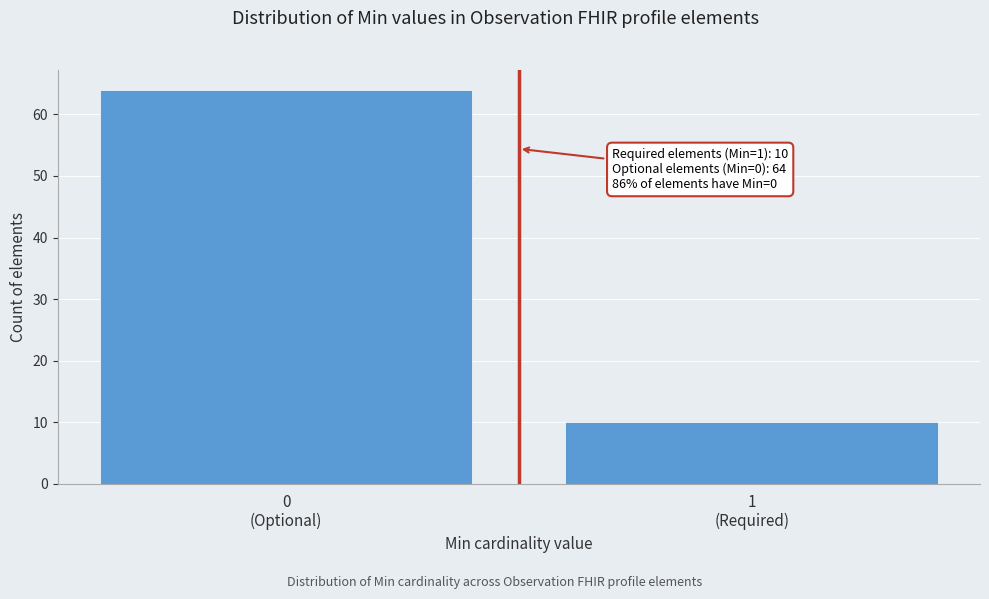

Reading right to left, list all the values displayed in this chart.

10	64